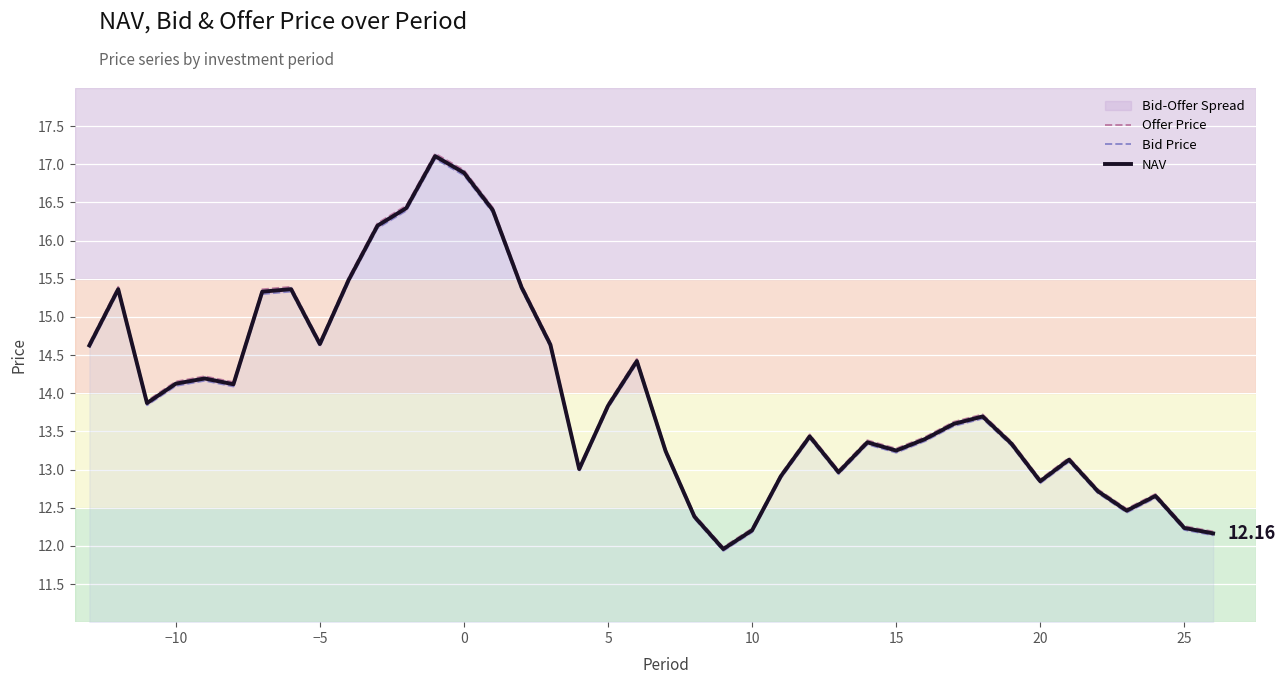

True or false: Offer Price has more than 2 points higher than both neighbors.

True